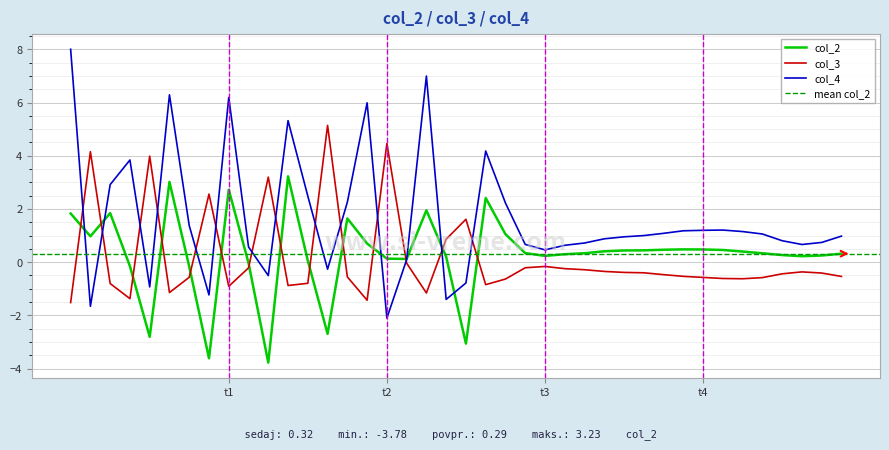

True or false: col_2 and col_4 cross at least once.

True